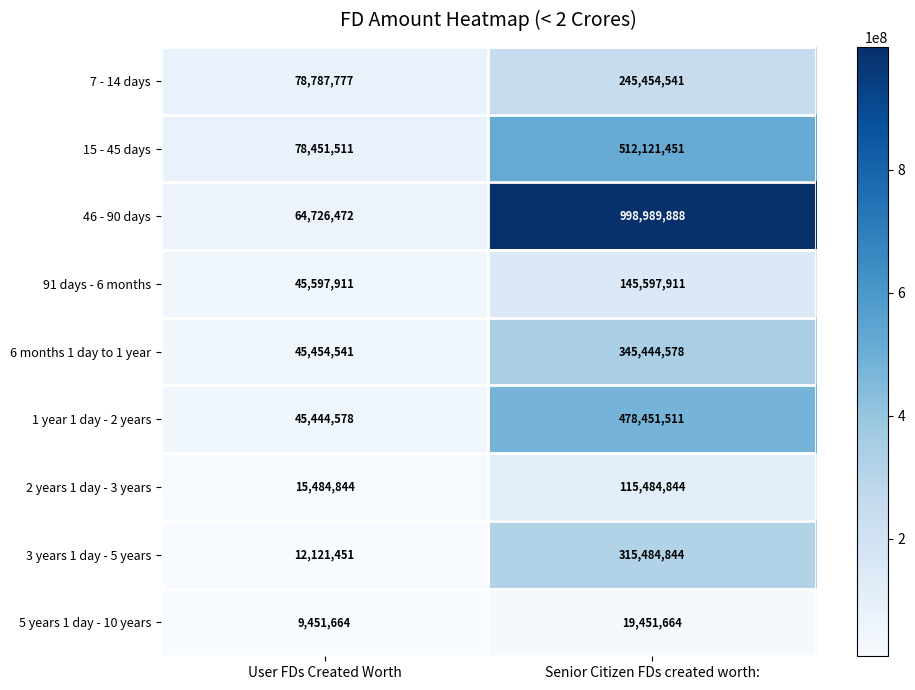

The value of 7 - 14 days at User FDs Created Worth is 112520423. True or false?

False